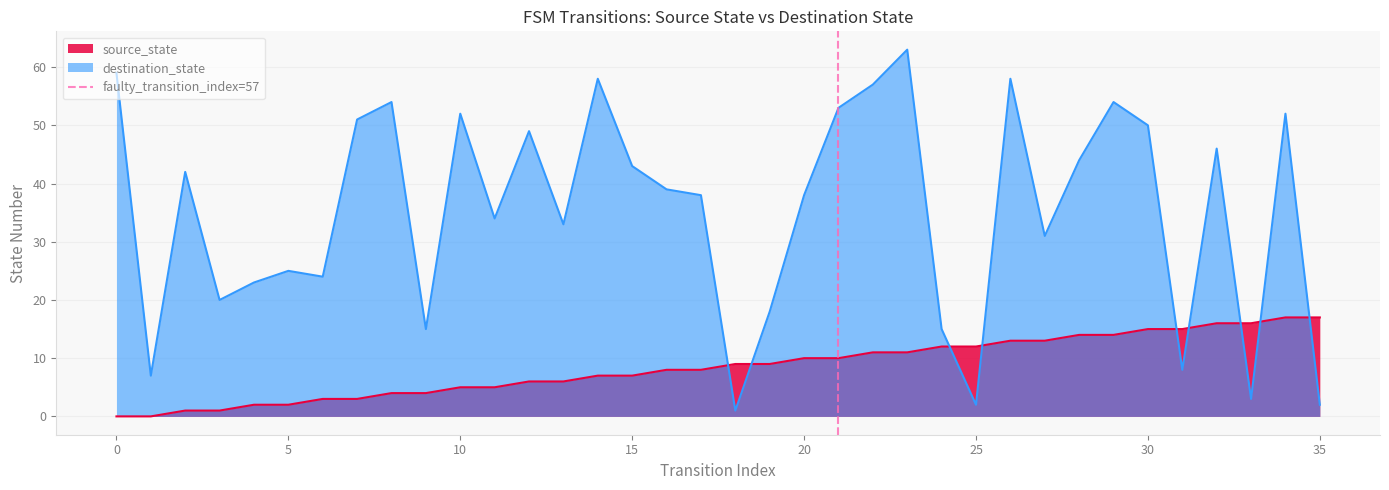

After their last crossing, which series has the higher values: source_state or destination_state?

source_state